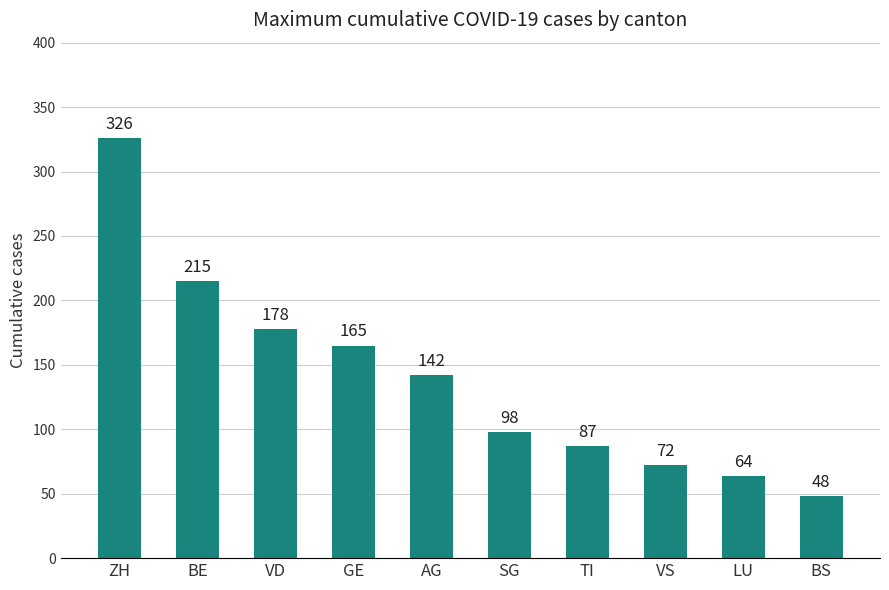

Where does the data first go above 142?

ZH